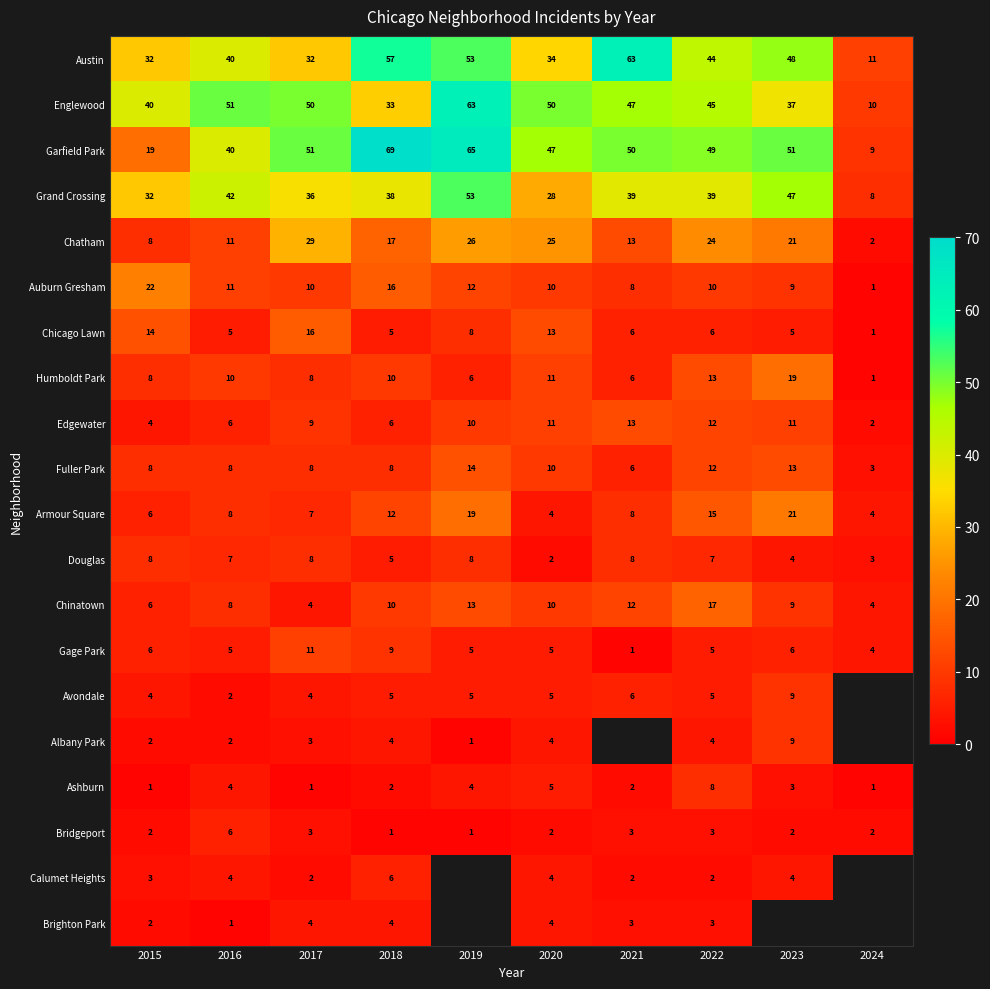

Where does the Chicago Lawn series first go above 6?

2015